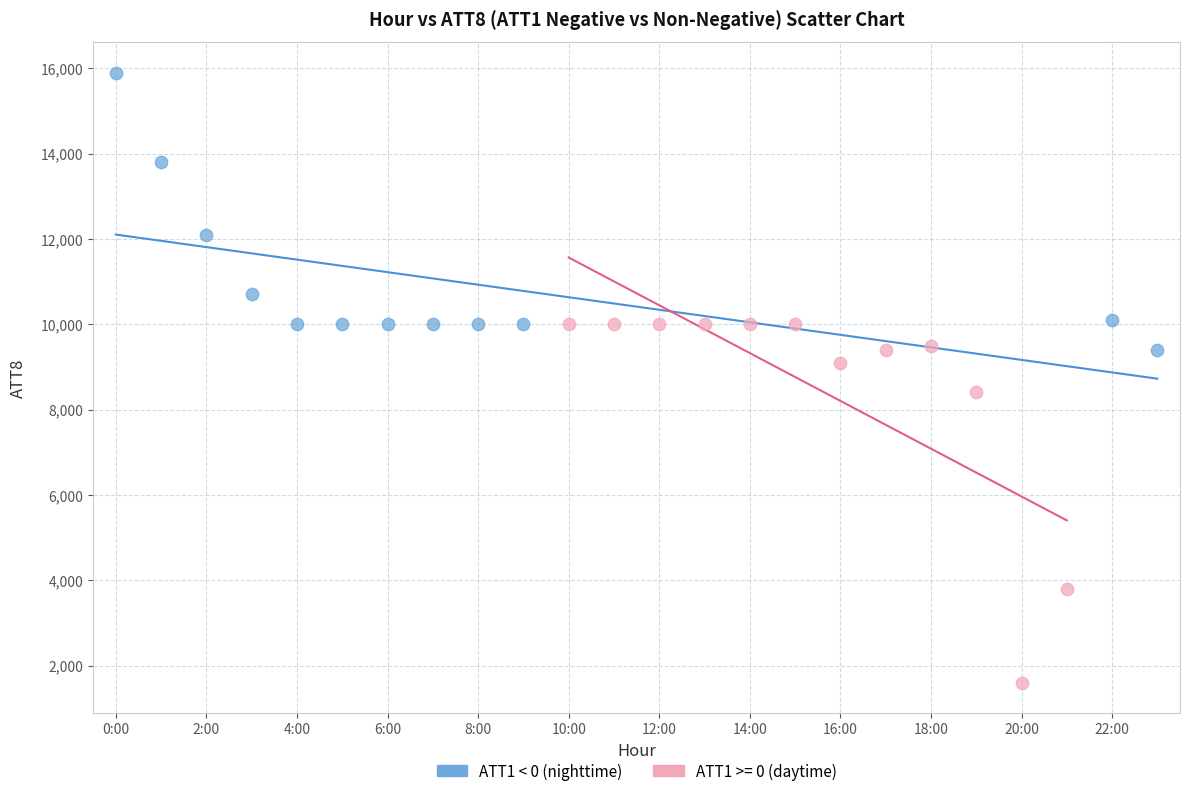

Which series contains the highest Y value?

ATT1 < 0 (nighttime)